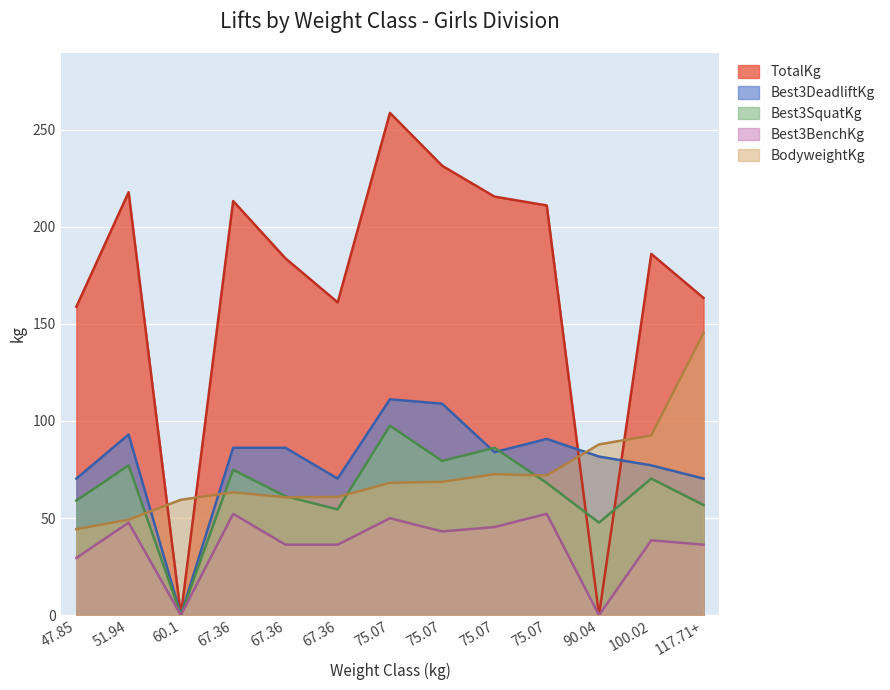

Reading right to left, extract all data points from this chart.

BodyweightKg: 145.2	92.5	87.9	71.9	72.6	68.7	68.1	60.9	60.7	63.2	59.4	49.2	44.3
Best3SquatKg: 56.7	70.3	47.6	68.0	86.2	79.4	97.5	54.4	61.2	74.8	0.0	77.1	59.0
Best3BenchKg: 36.3	38.6	0.0	52.2	45.4	43.1	49.9	36.3	36.3	52.2	0.0	47.6	29.5
Best3DeadliftKg: 70.3	77.1	81.7	90.7	83.9	108.9	111.1	70.3	86.2	86.2	0.0	93.0	70.3
TotalKg: 163.3	186.0	0.0	210.9	215.5	231.3	258.6	161.0	183.7	213.2	0.0	217.7	158.8